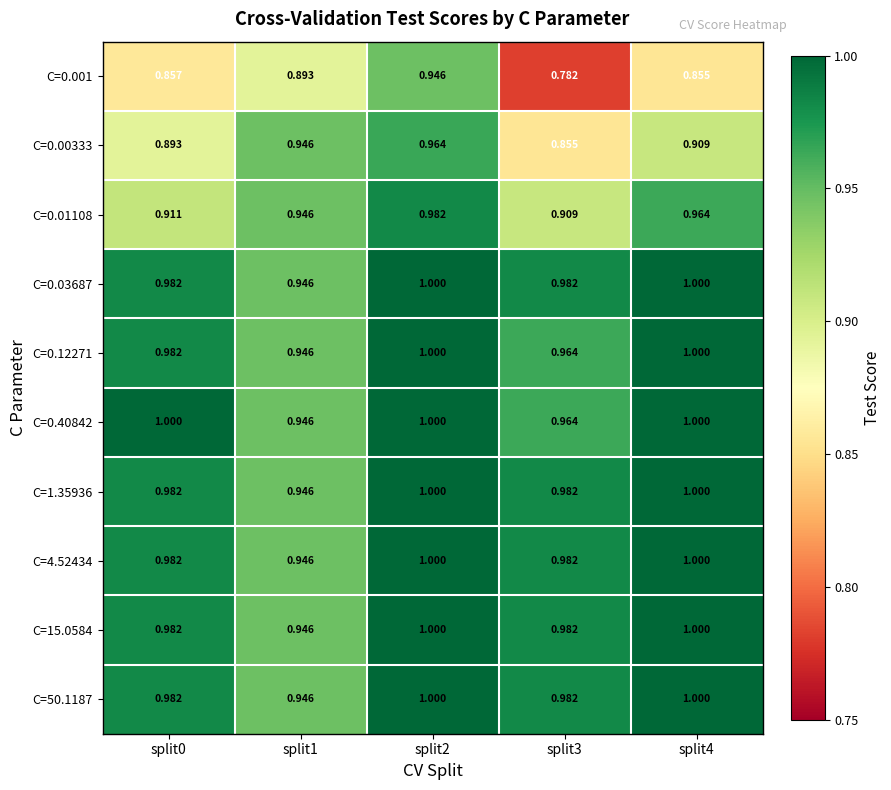

How many series are shown in this chart?

10